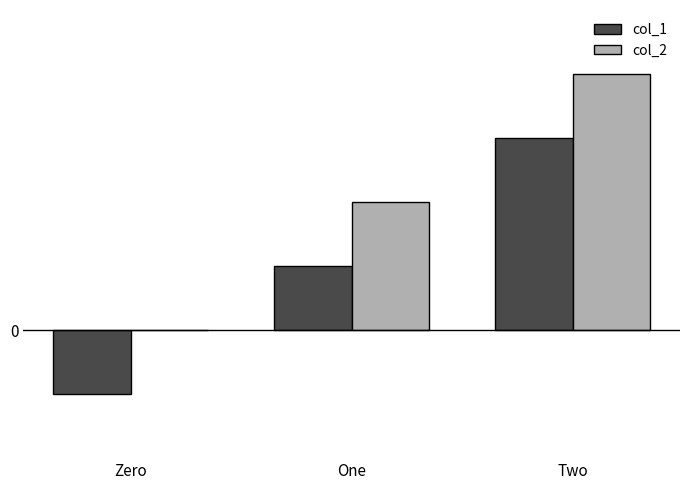

Does the chart contain stacked bars?

No